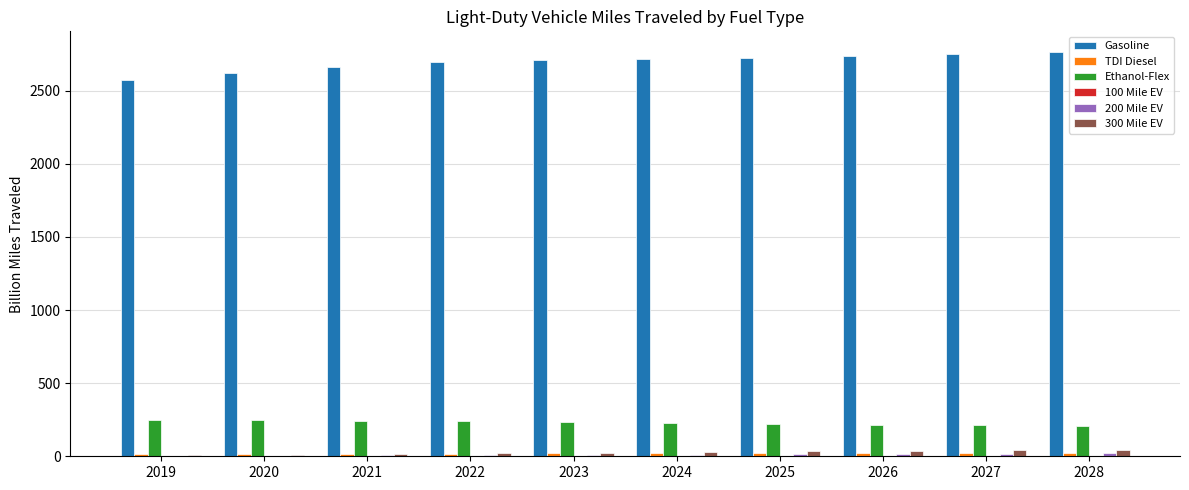

Which series has the largest range (max minus min)?

Gasoline